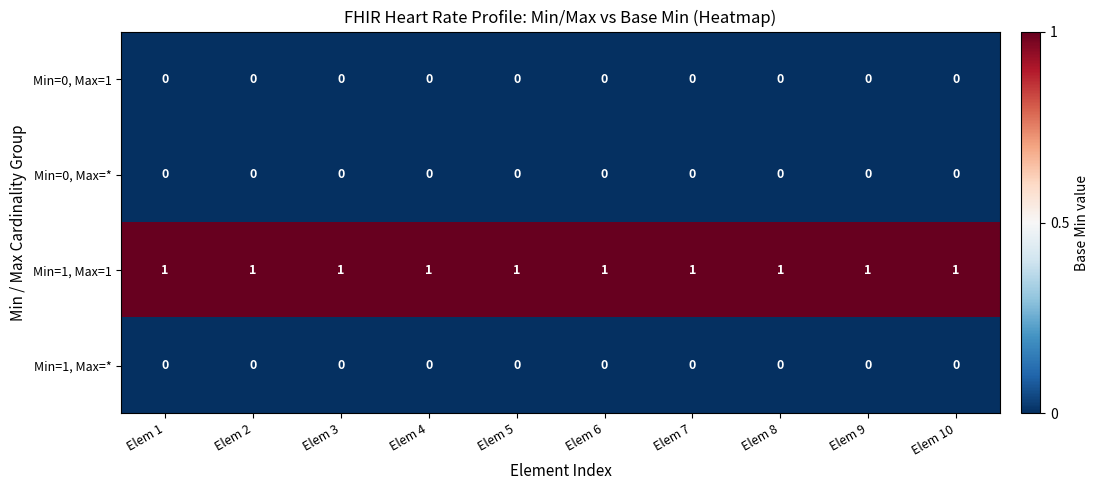

How many data points does each series have?

10